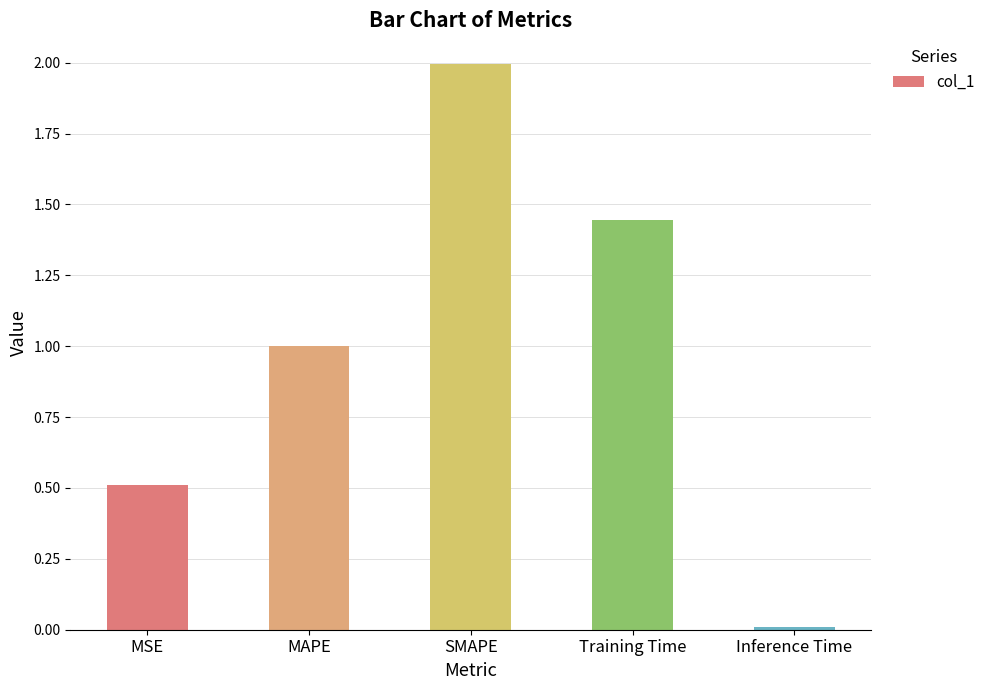

Which has a higher value, Training Time or SMAPE?

SMAPE